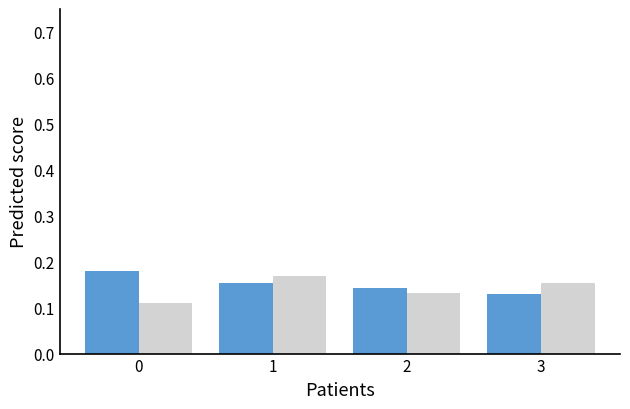

What is the total value across all series at 0?

0.3